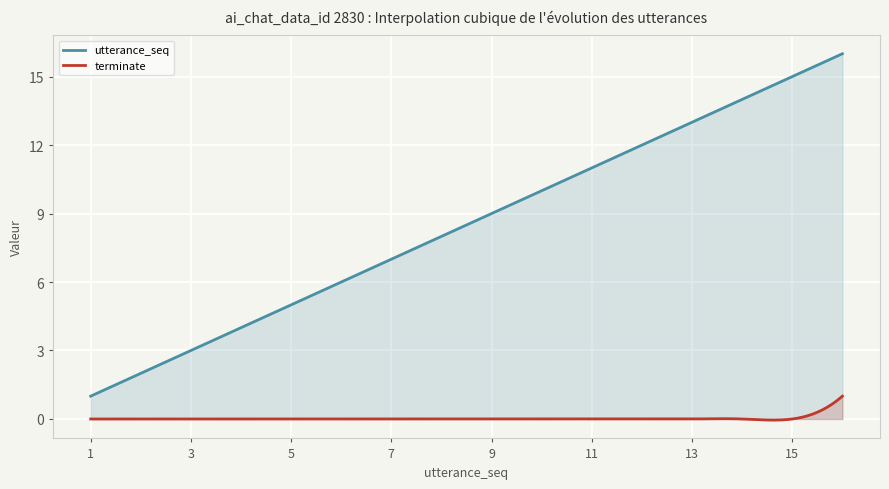

Reading left to right, list all the values displayed in this chart.

utterance_seq: 1=1	2=2	3=3	4=4	5=5	6=6	7=7	8=8	9=9	10=10	11=11	12=12	13=13	14=14	15=15	16=16
terminate: 1=0	2=0	3=0	4=0	5=0	6=0	7=0	8=0	9=0	10=0	11=0	12=0	13=0	14=0	15=0	16=1